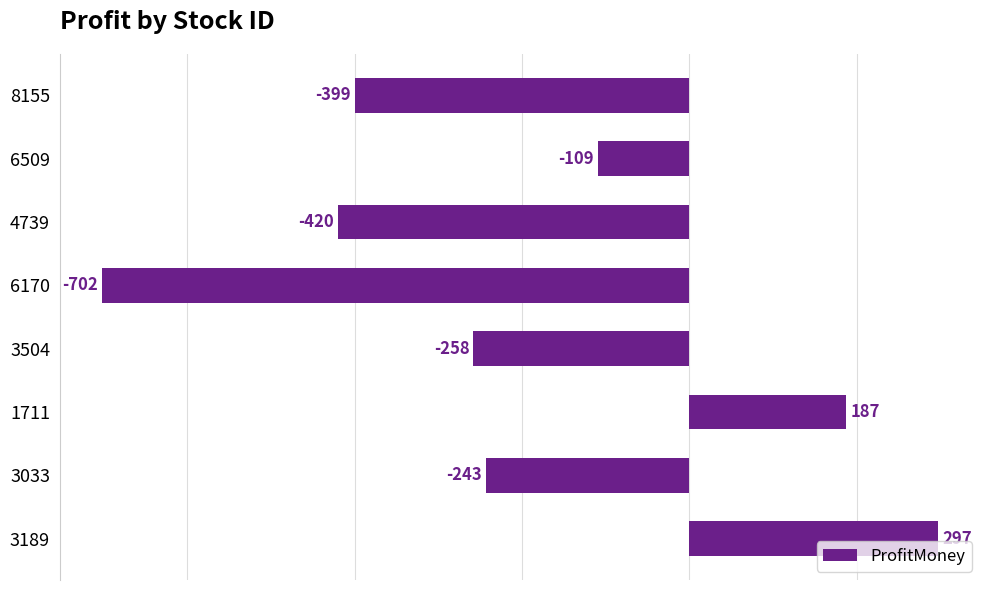

How many values are below -243?

4